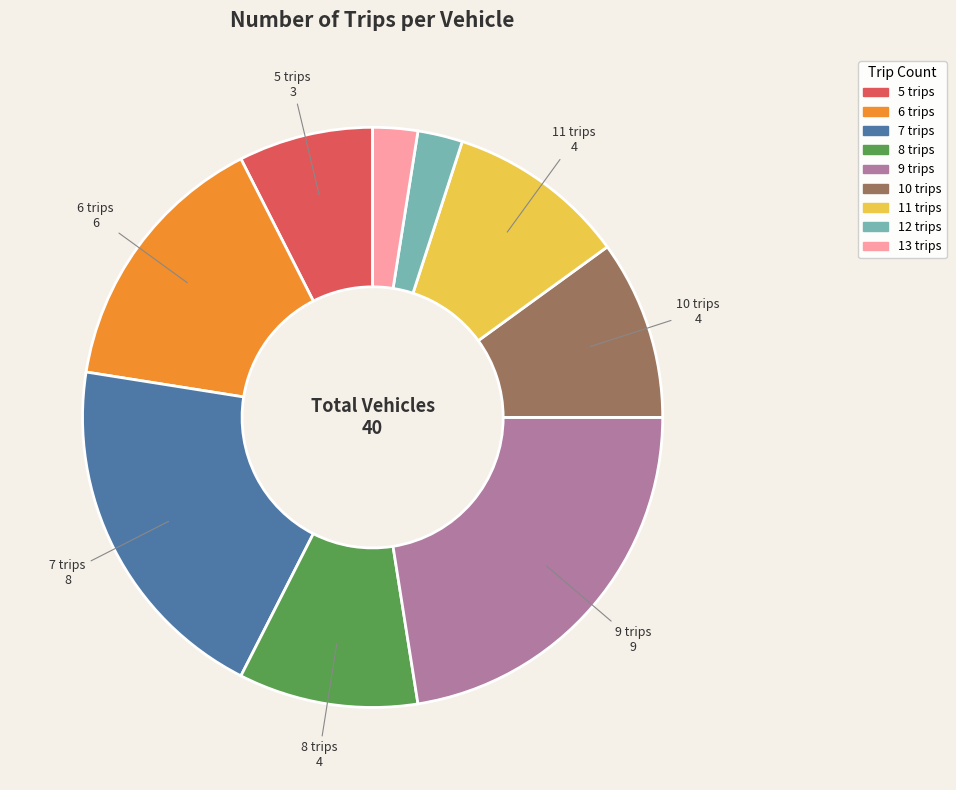

Does any single category account for the majority?

No